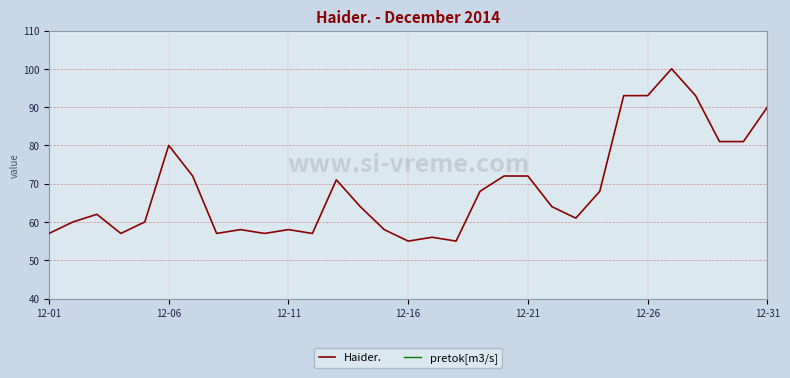

Is this an area chart (filled region under the line)?

No